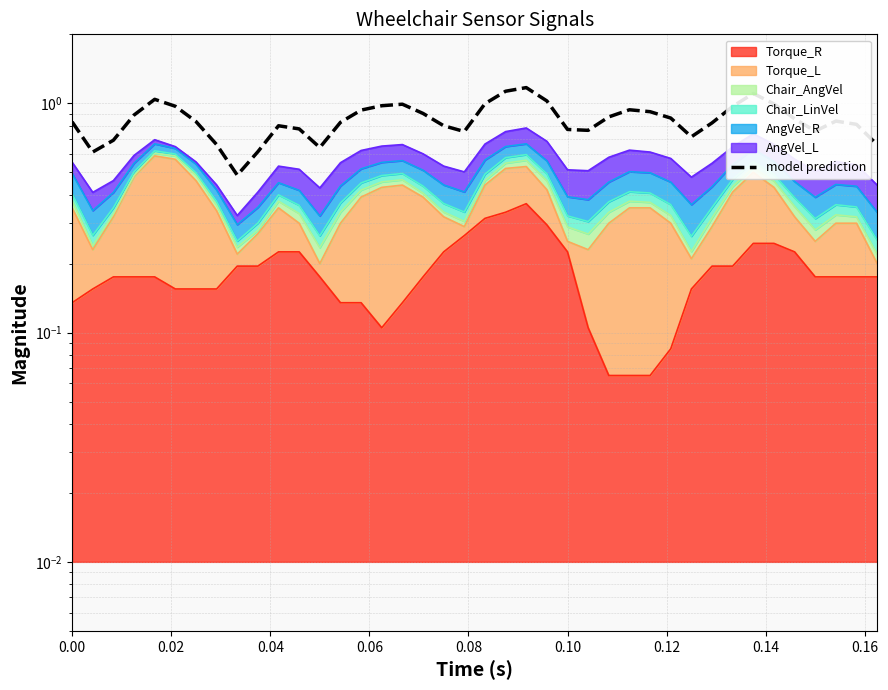

The chart shows a value of 1.2 at 25. True or false?

False